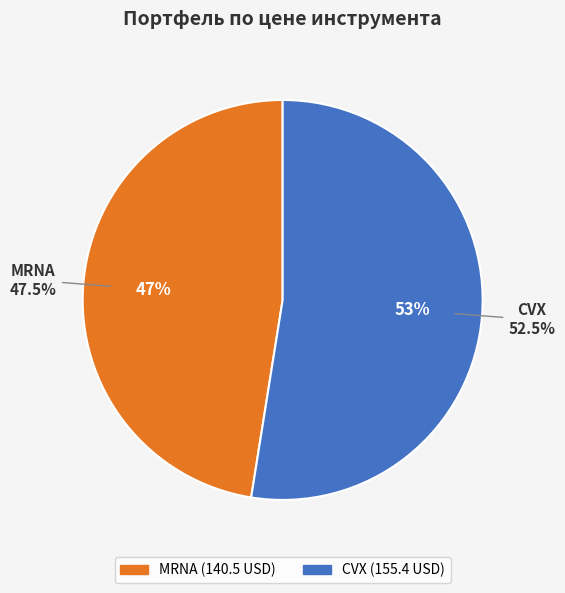

What is the change in value from MRNA to CVX?

+14.9